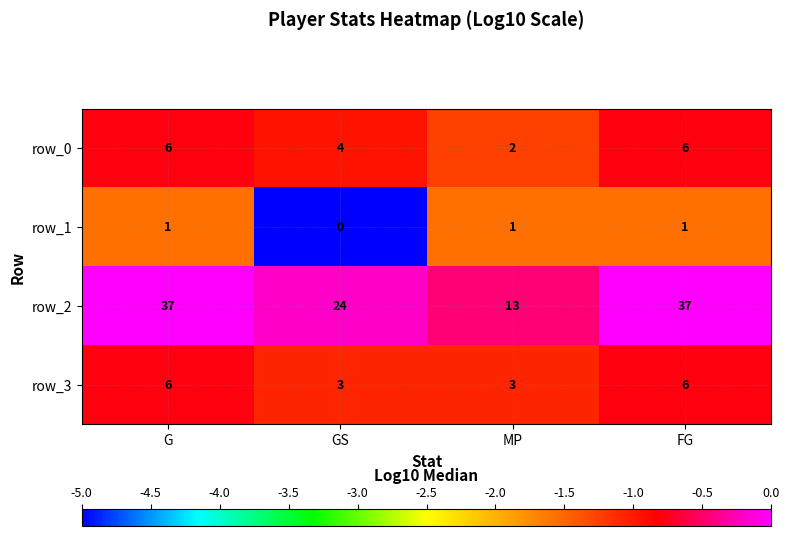

What is the sum of the row_1 values at FG and G?

2